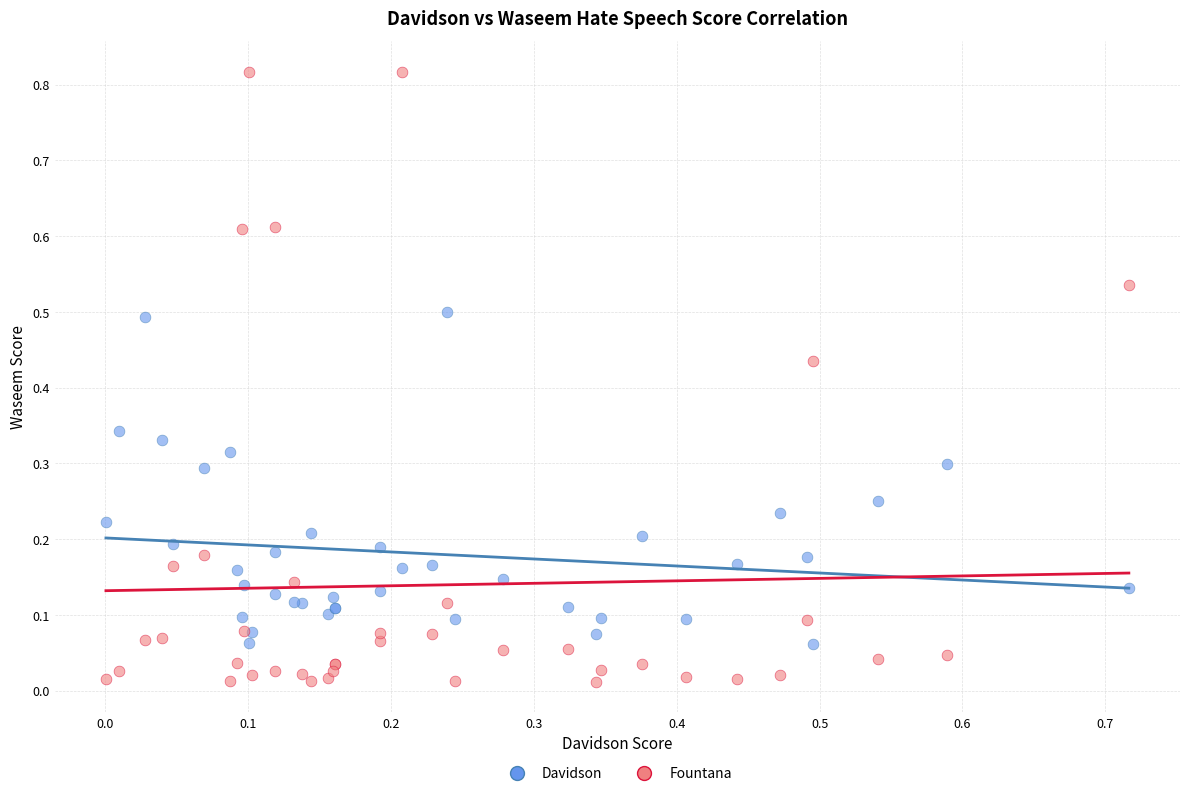

Which series reaches the minimum Y coordinate?

Fountana